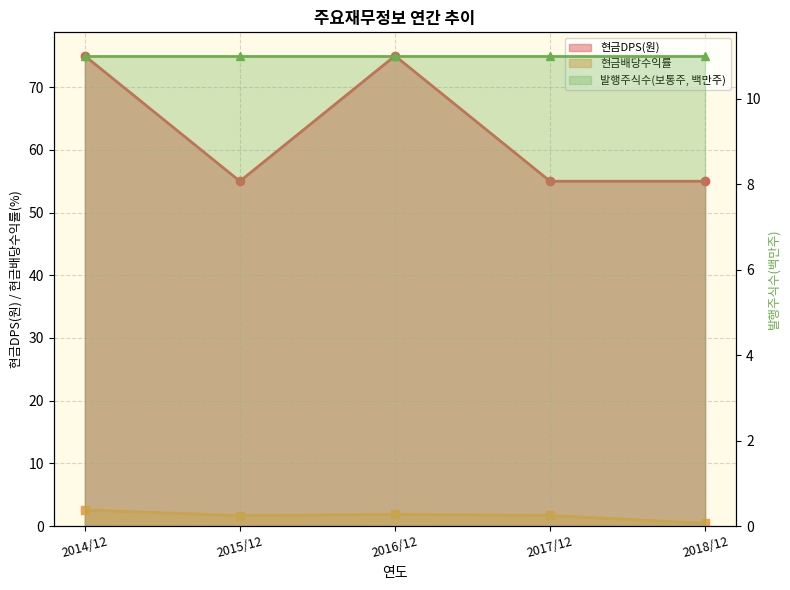

What is the label of the 4th point from the left?

2017/12